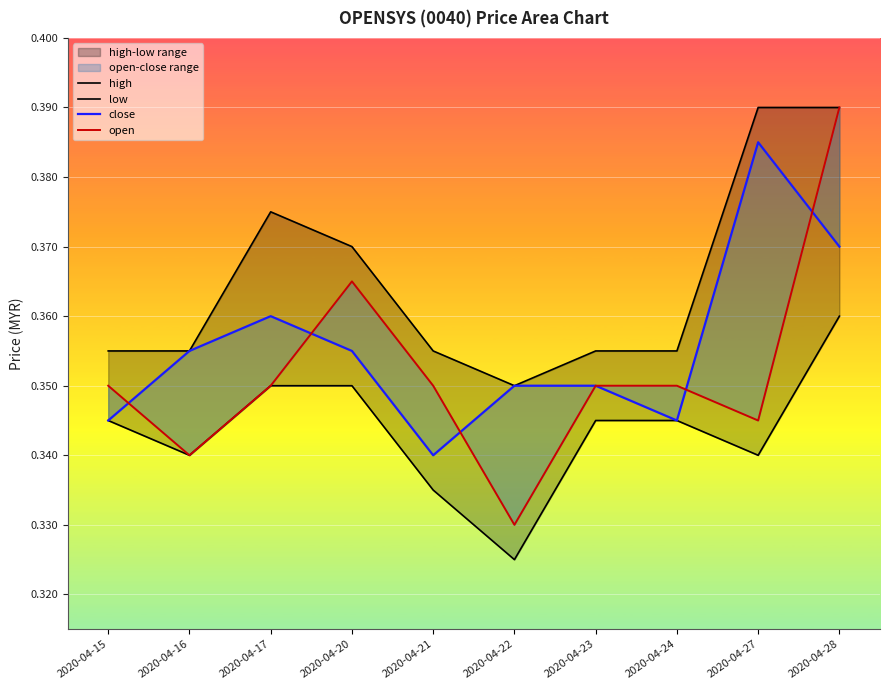

Reading left to right, transcribe all the data shown in this chart.

high: 0.4	0.4	0.4	0.4	0.4	0.3	0.4	0.4	0.4	0.4
low: 0.3	0.3	0.3	0.3	0.3	0.3	0.3	0.3	0.3	0.4
close: 0.3	0.4	0.4	0.4	0.3	0.3	0.3	0.3	0.4	0.4
open: 0.3	0.3	0.3	0.4	0.3	0.3	0.3	0.3	0.3	0.4